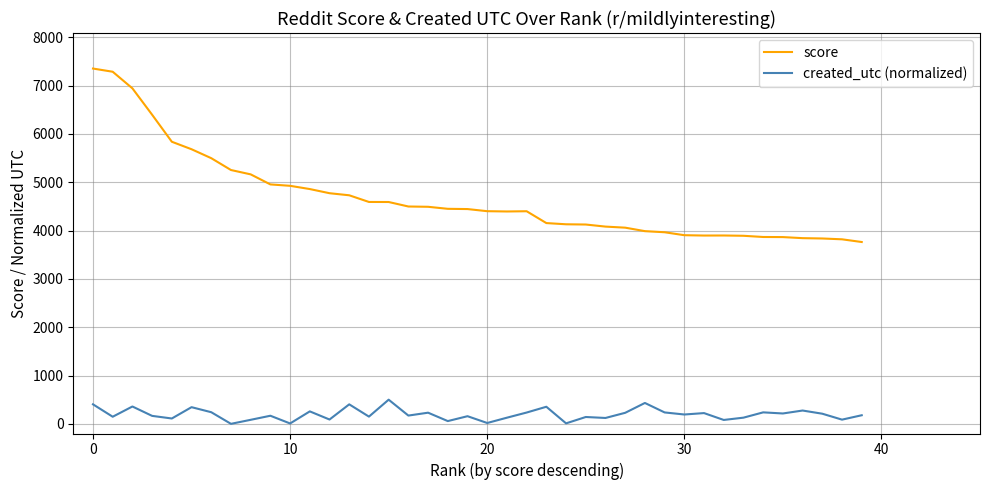

True or false: created_utc (normalized) and score intersect in this chart.

False